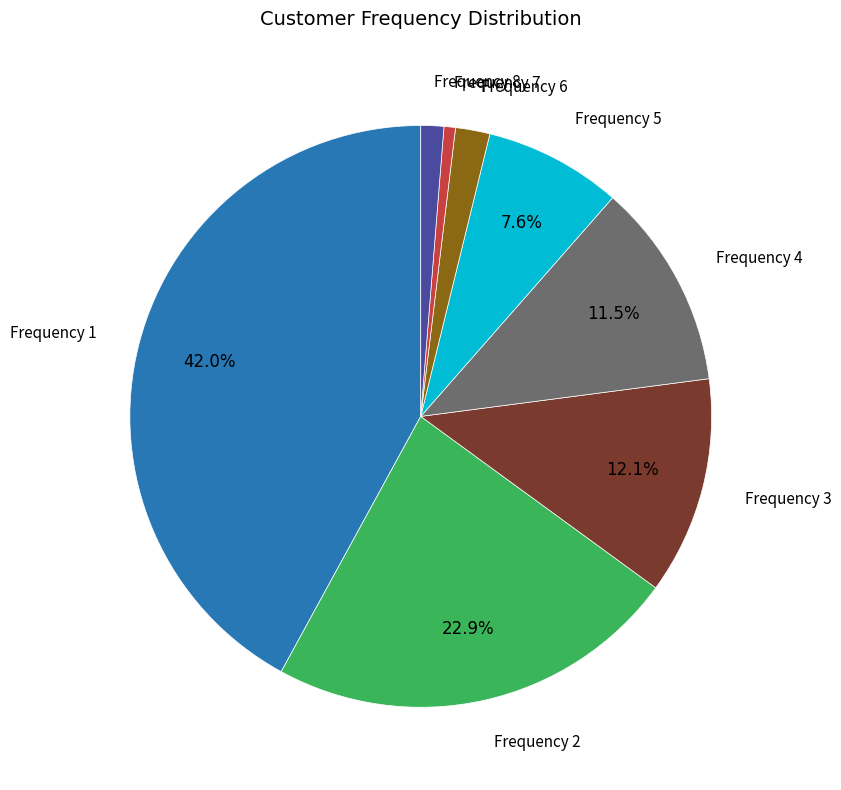

Does any single category account for the majority?

No